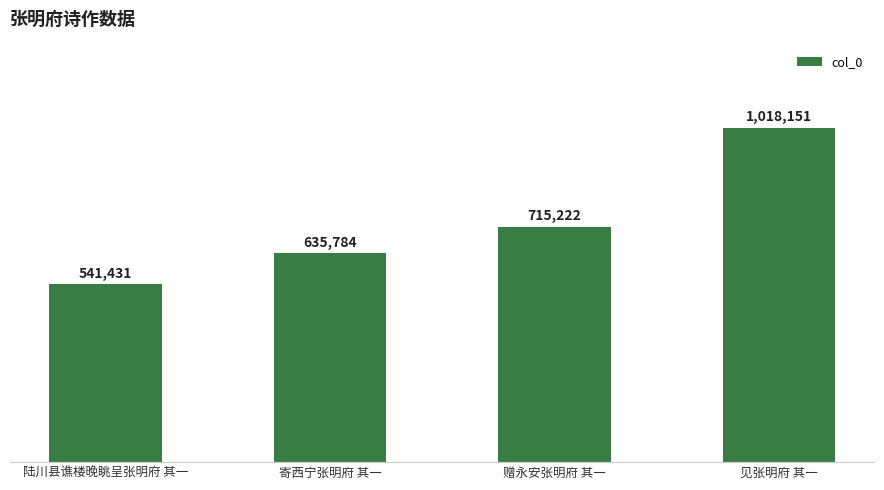

How many categories are shown in the chart?

4